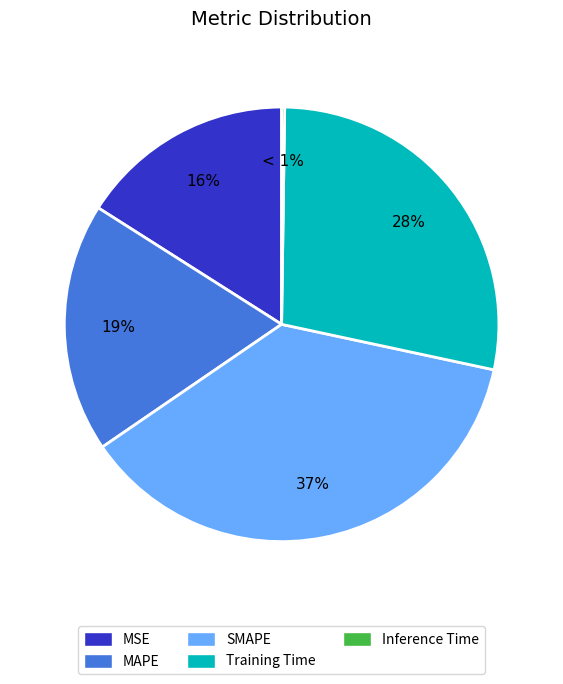

To the nearest percent, what percentage of the pie is Training Time?

28%